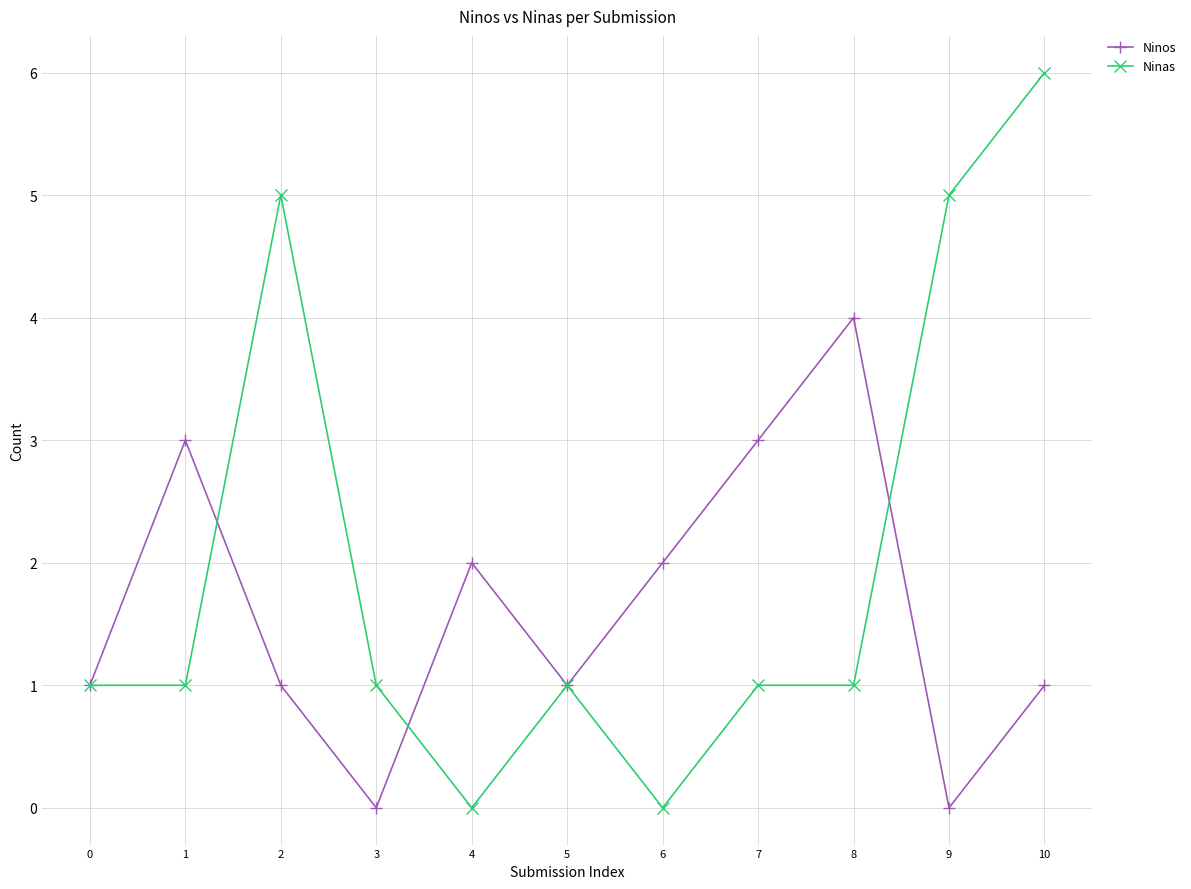

At 1, list the series in order from largest to smallest.

Ninos, Ninas